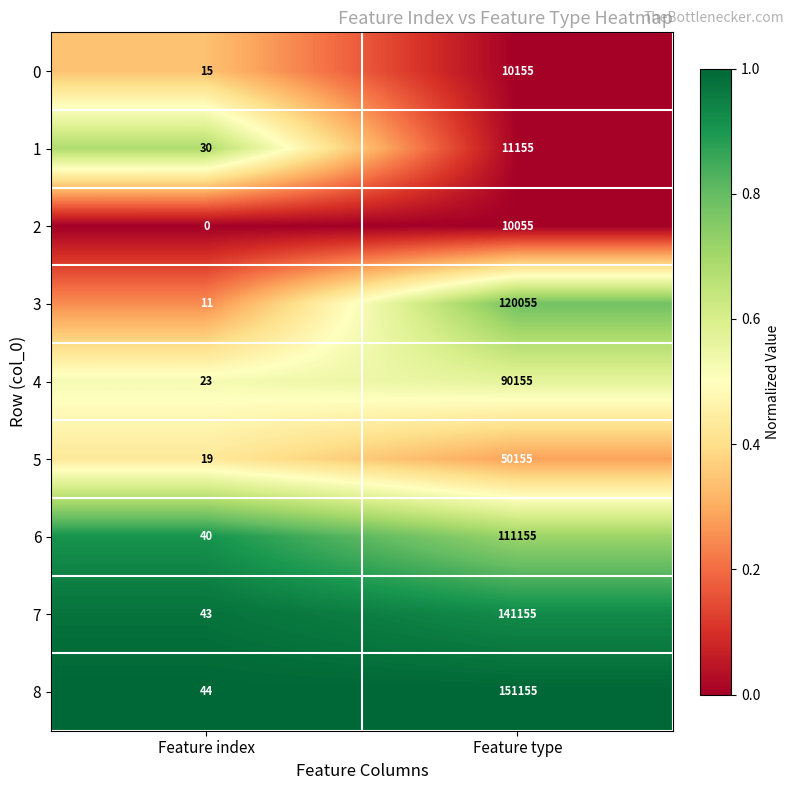

At which label does 3 reach its peak?

Feature type